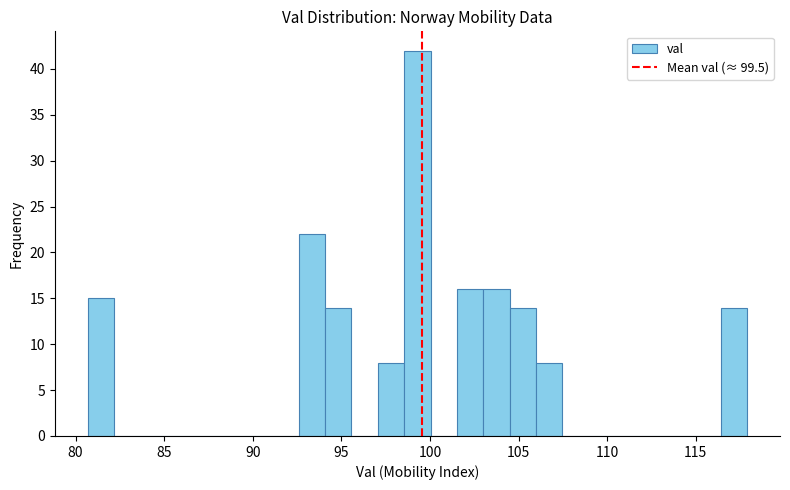

Read against the x-axis, roughly where is the centre of the tallest bar?

99.5